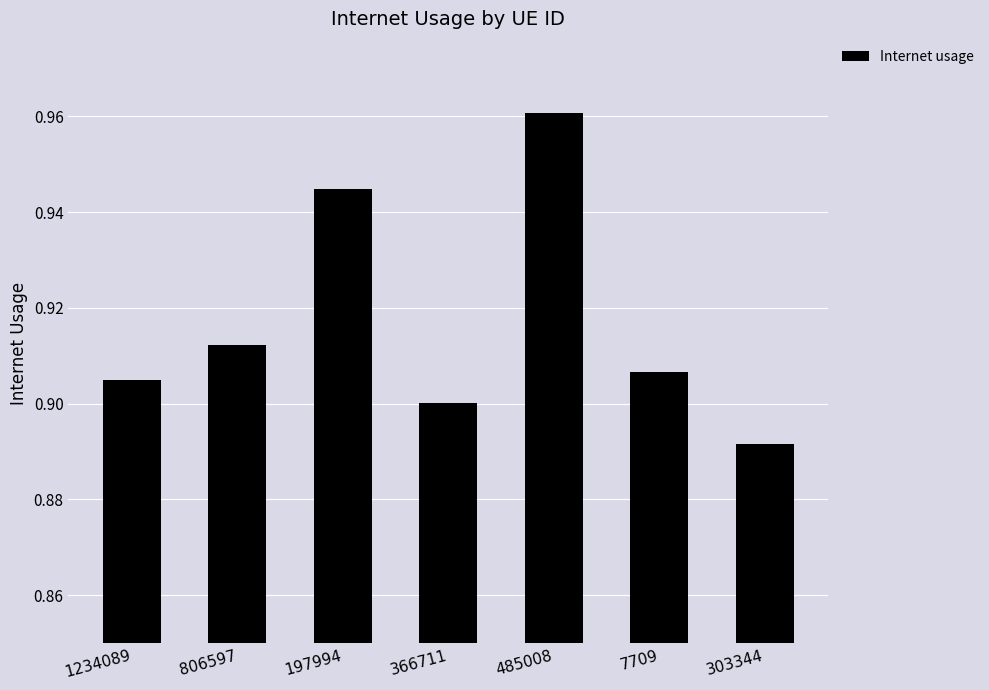

Which category has the highest value across all series?

485008